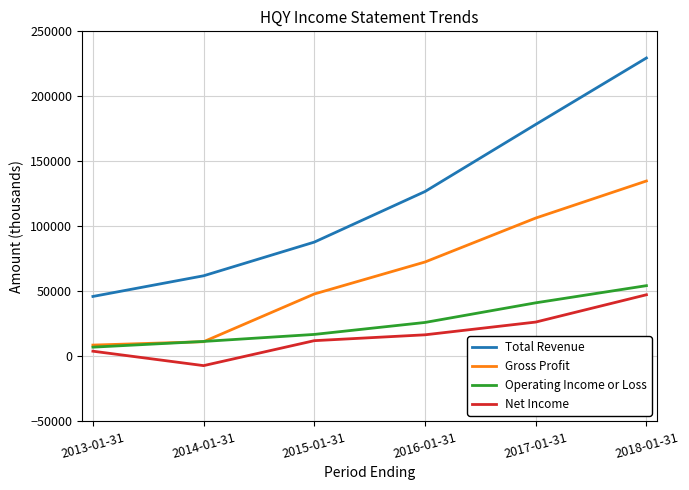

Between 2015-01-31 and 2018-01-31, which series saw the biggest shift?

Total Revenue